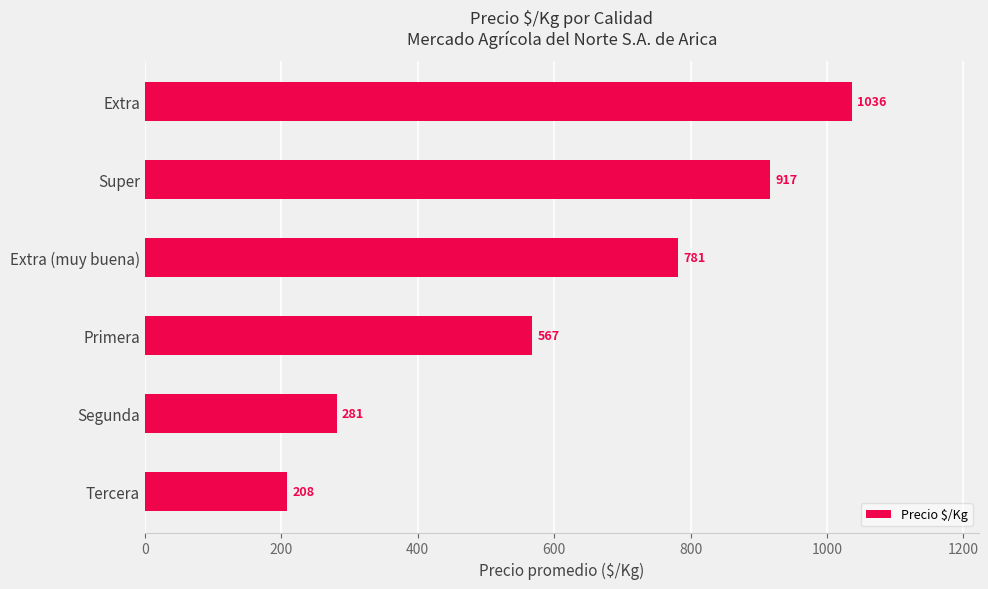

Are the bars horizontal?

Yes